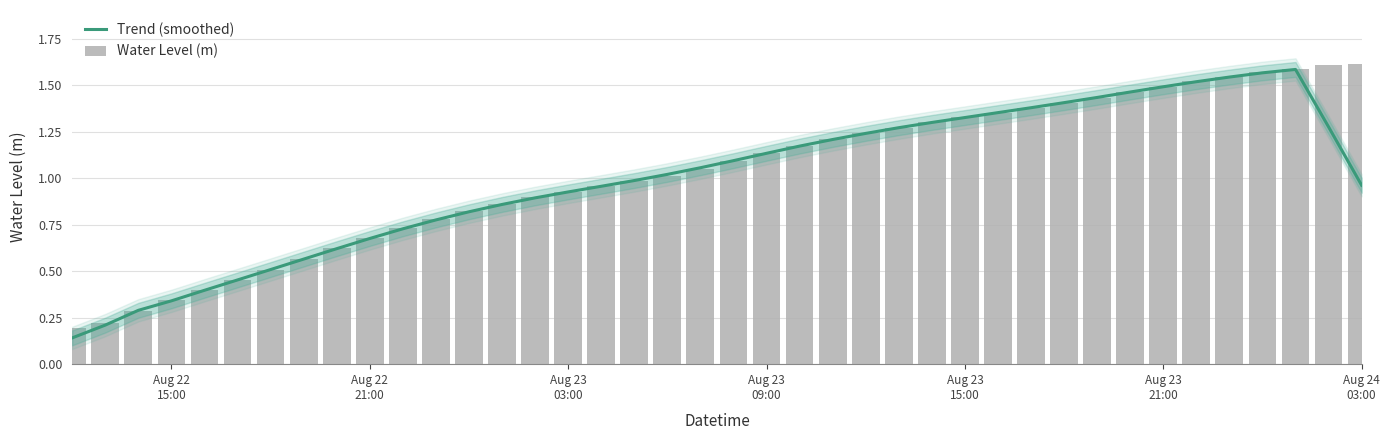

How many data points in Water Level (m) are less than 1?

18